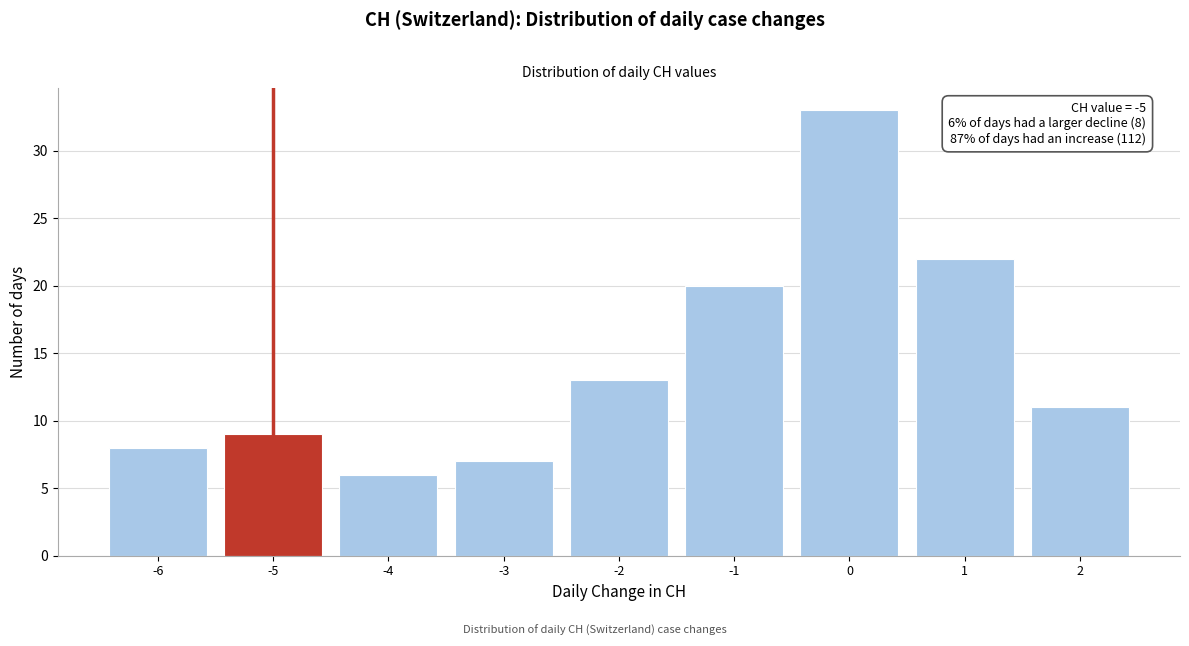

Which range on the x-axis has the tallest bar?

-0.5 to 0.5